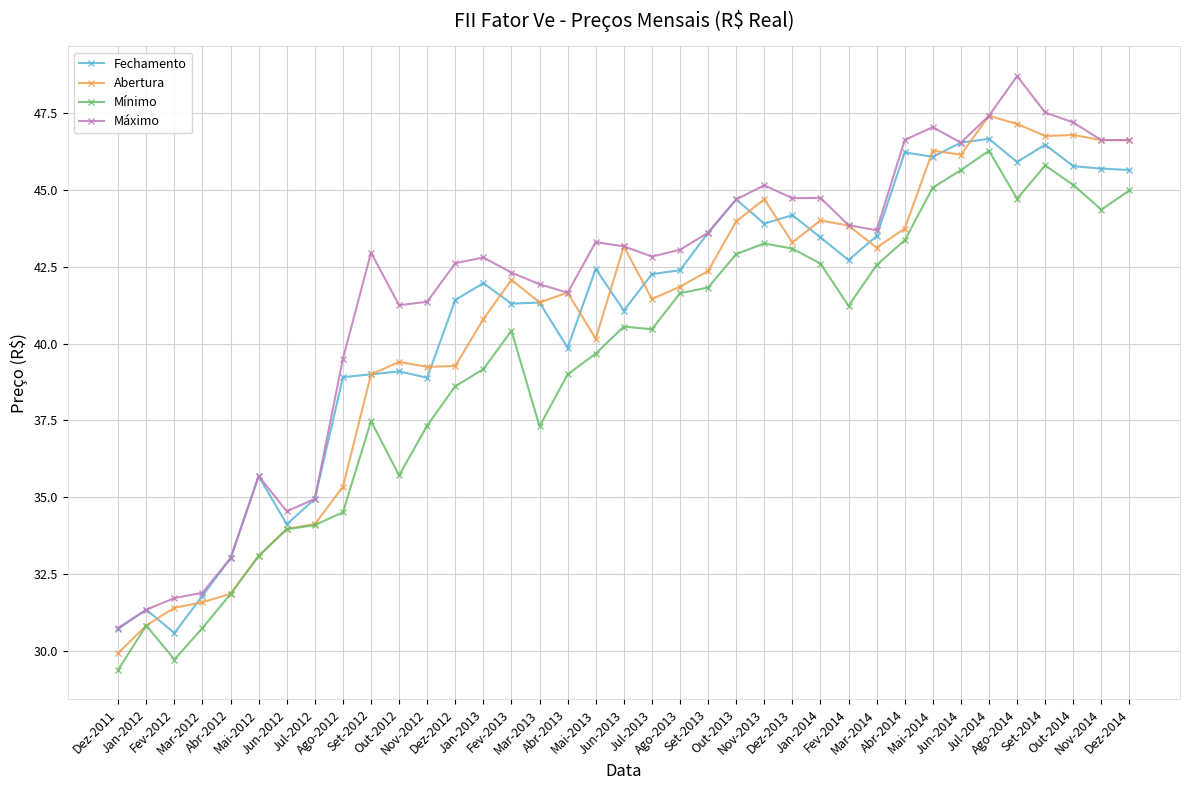

Which series changed the most between Jul-2013 and Set-2013?

Mínimo